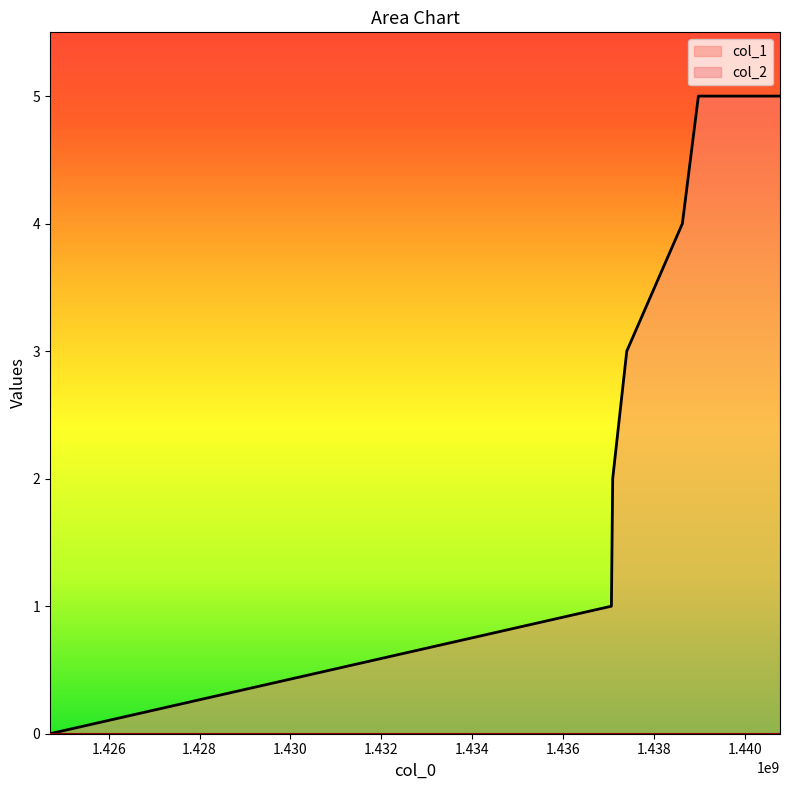

What is the sum of the values at 1437066817 and 1424709700?

1